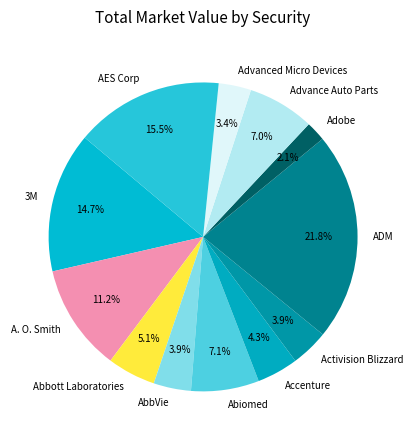

To the nearest percent, what portion does Abiomed represent?

7%